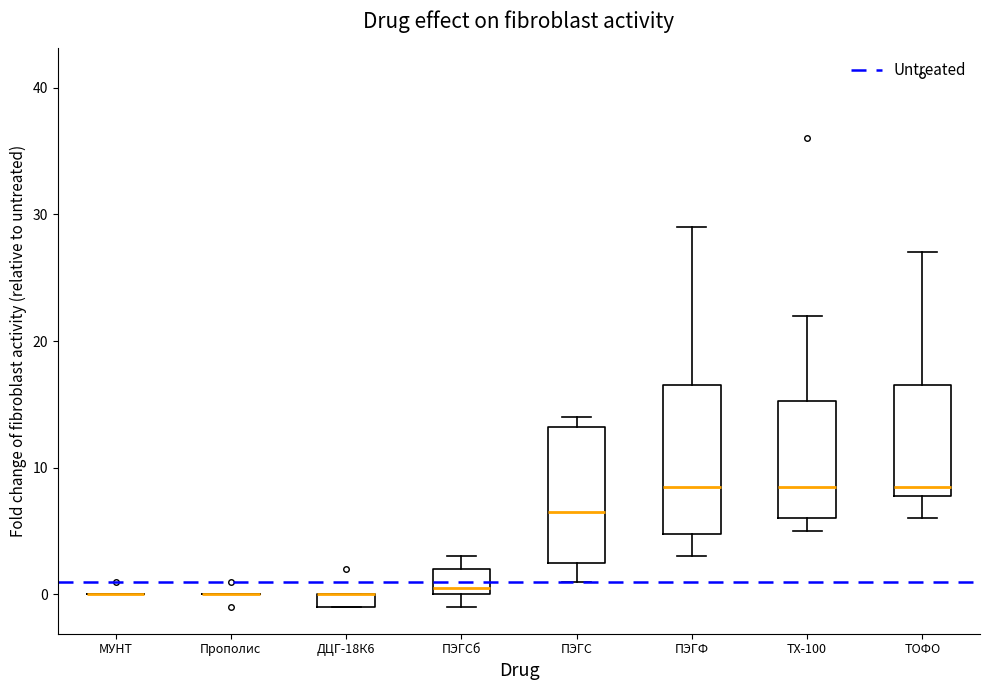

Where does the lower whisker of the box for ПЭГФ end on the y-axis? The values are not printed on the chart, so give them approximately, as read against the axis.

3